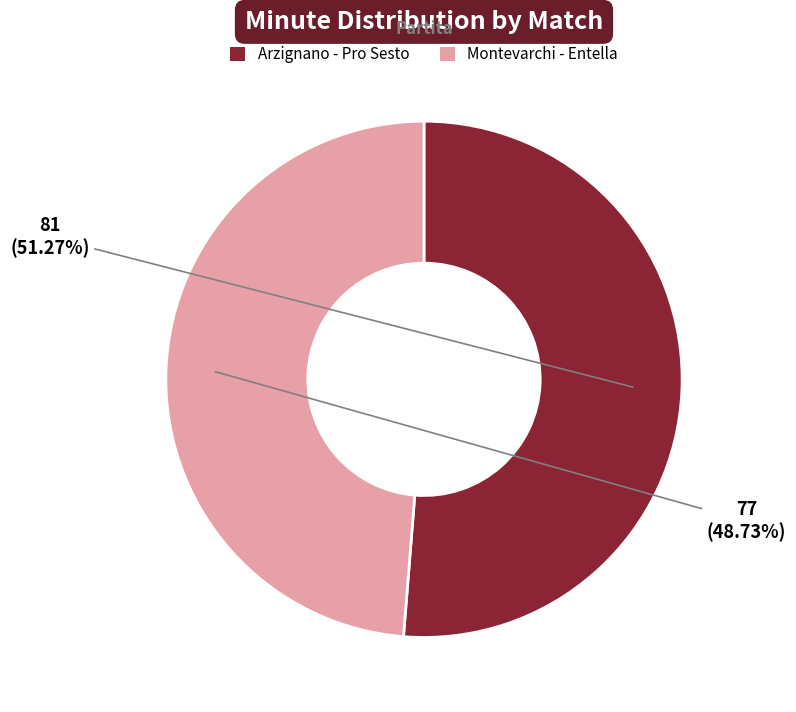

True or false: Montevarchi - Entella accounts for 37% of the total.

False